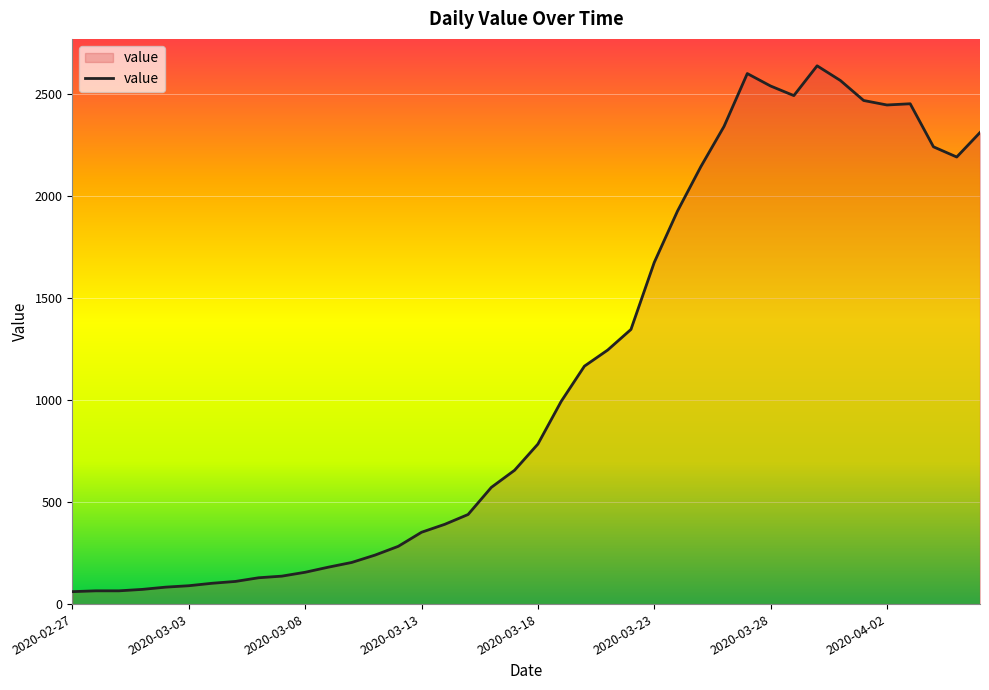

What is the greatest value displayed?

2638